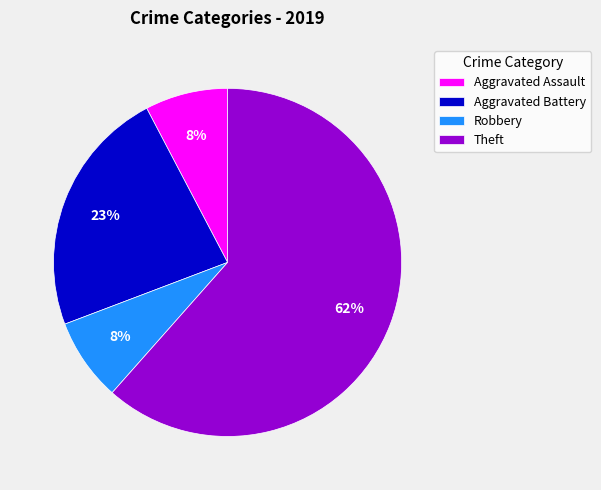

To the nearest percent, what is the difference between the Aggravated Assault and Aggravated Battery slice percentages?

15%